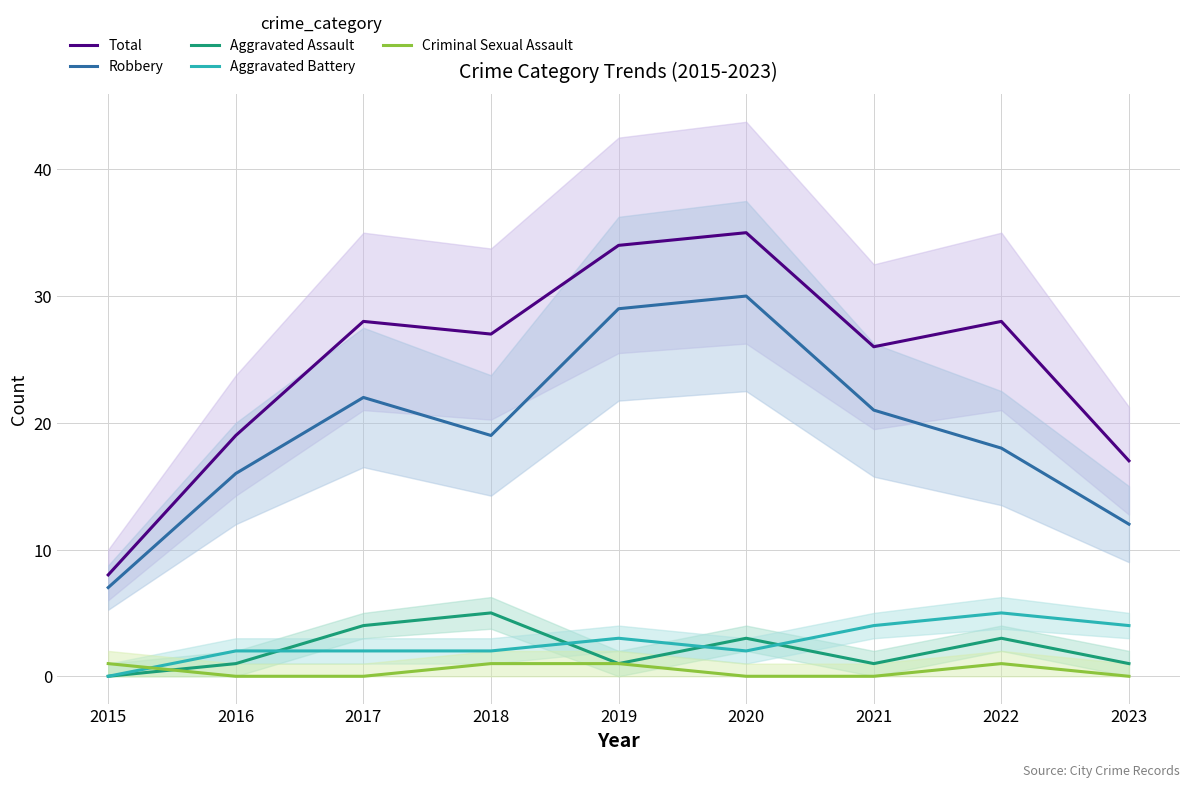

The Aggravated Assault series shows 2 at 2016. True or false?

False